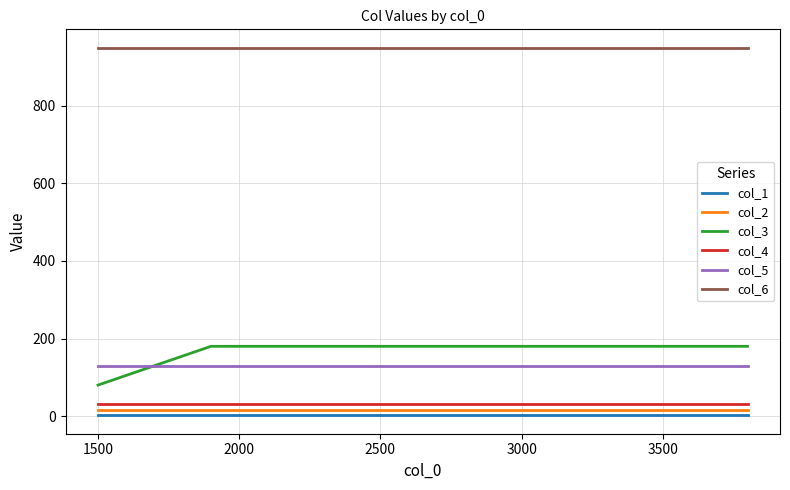

At how many categories does at least one series exceed 705?

3